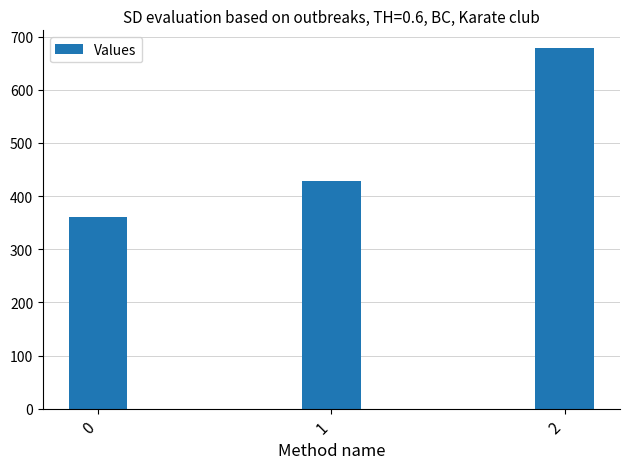

What is the difference between the maximum and minimum values?

317.8